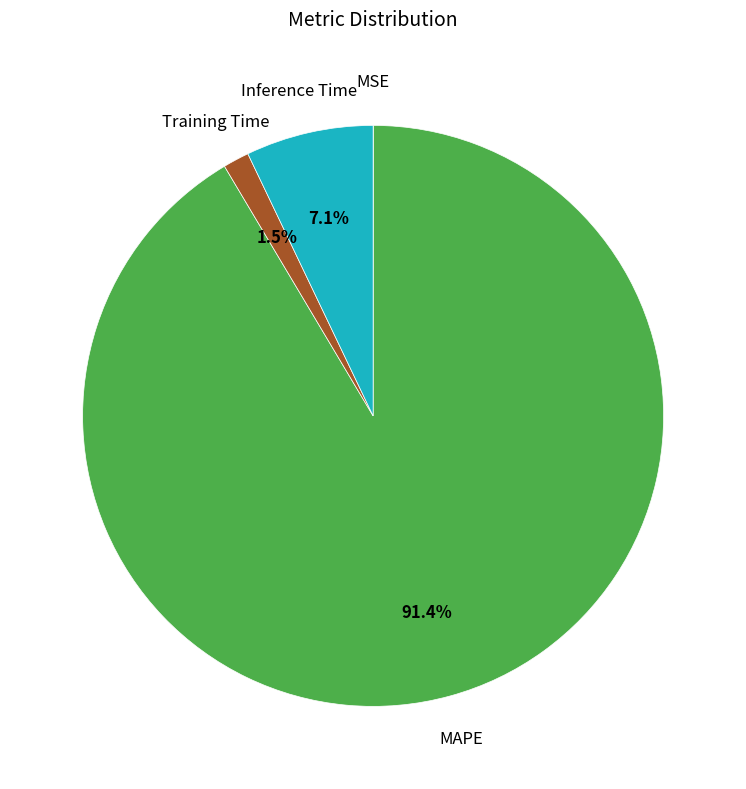

What is the ratio of the value at Training Time to the value at Inference Time?

0.2